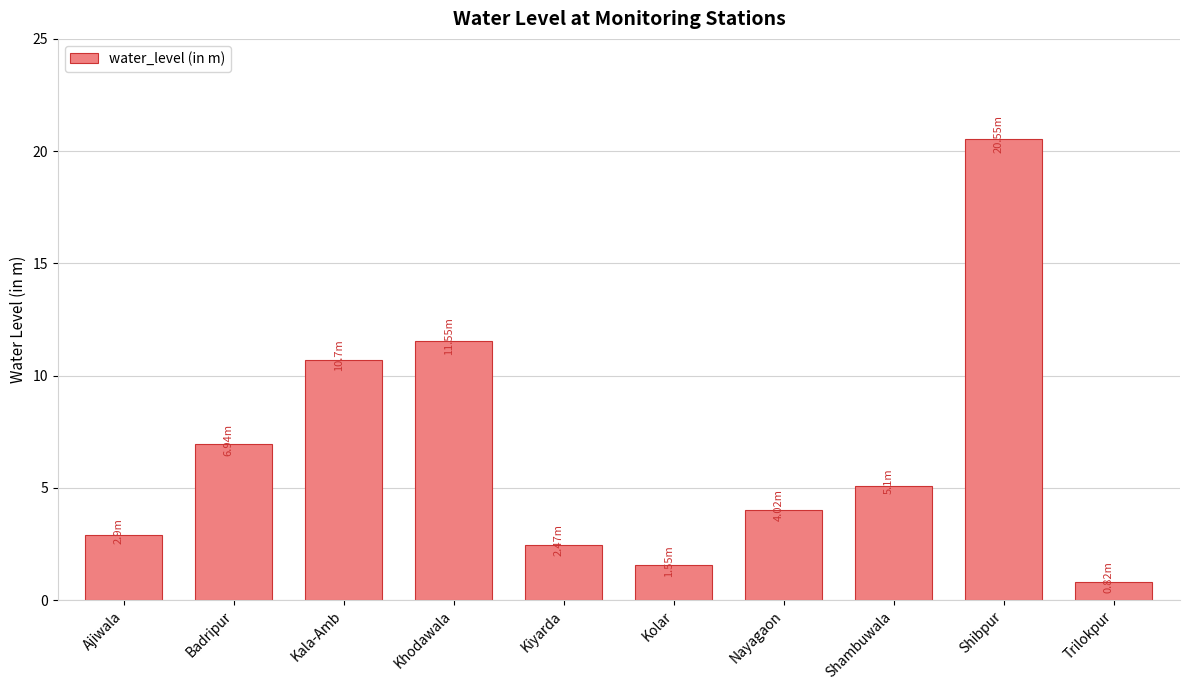

What is the label of the 2nd bar from the left?

Badripur